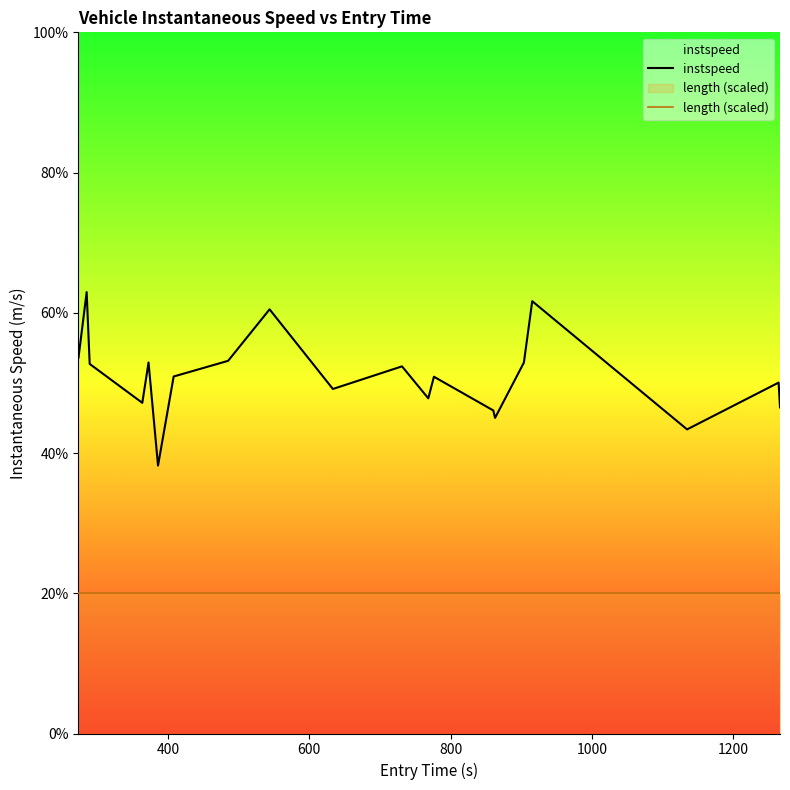

How many lines are shown in the chart?

2